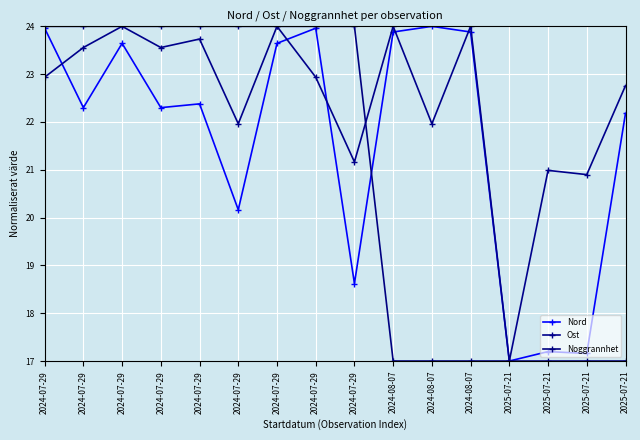

What is the average value of the Noggrannhet series?

20.9